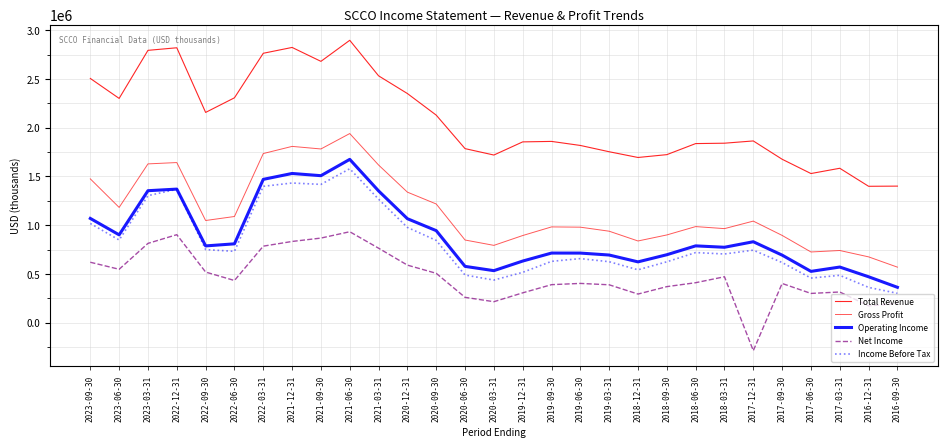

Which series has the largest range (max minus min)?

Total Revenue